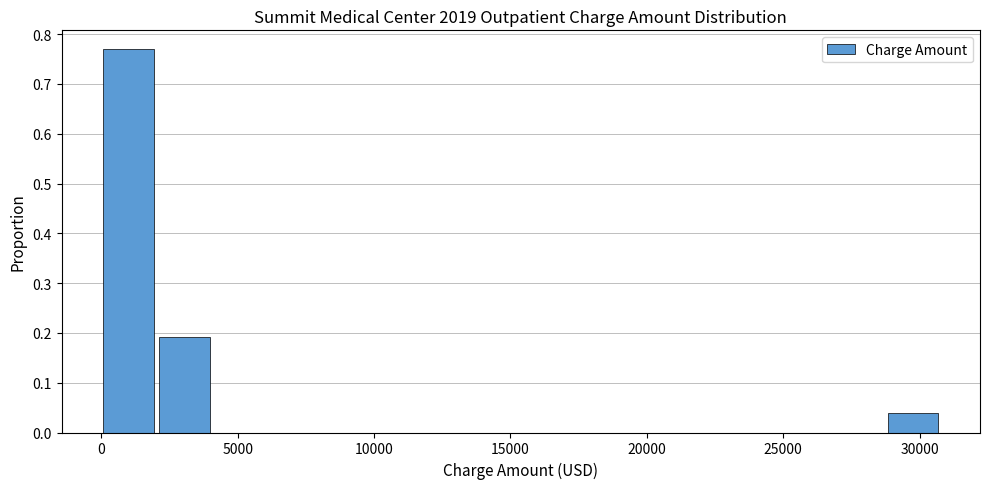

How tall is the bar that spans 2000 to 4000 on the x-axis? Neither the bar edges nor the heights are printed on the chart, so give them approximately, as read against the axes.

0.19